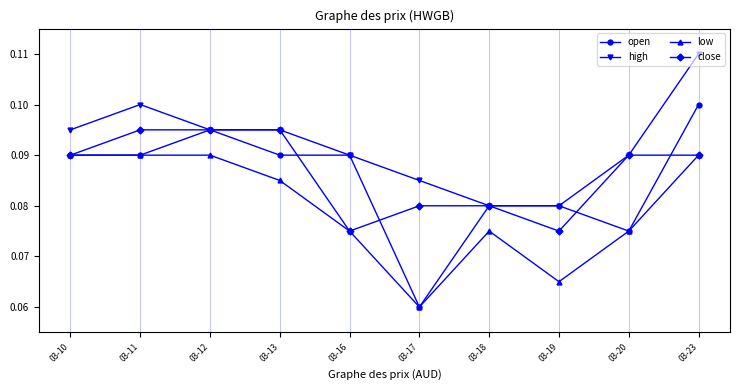

Does the chart display data point markers on the line(s)?

Yes